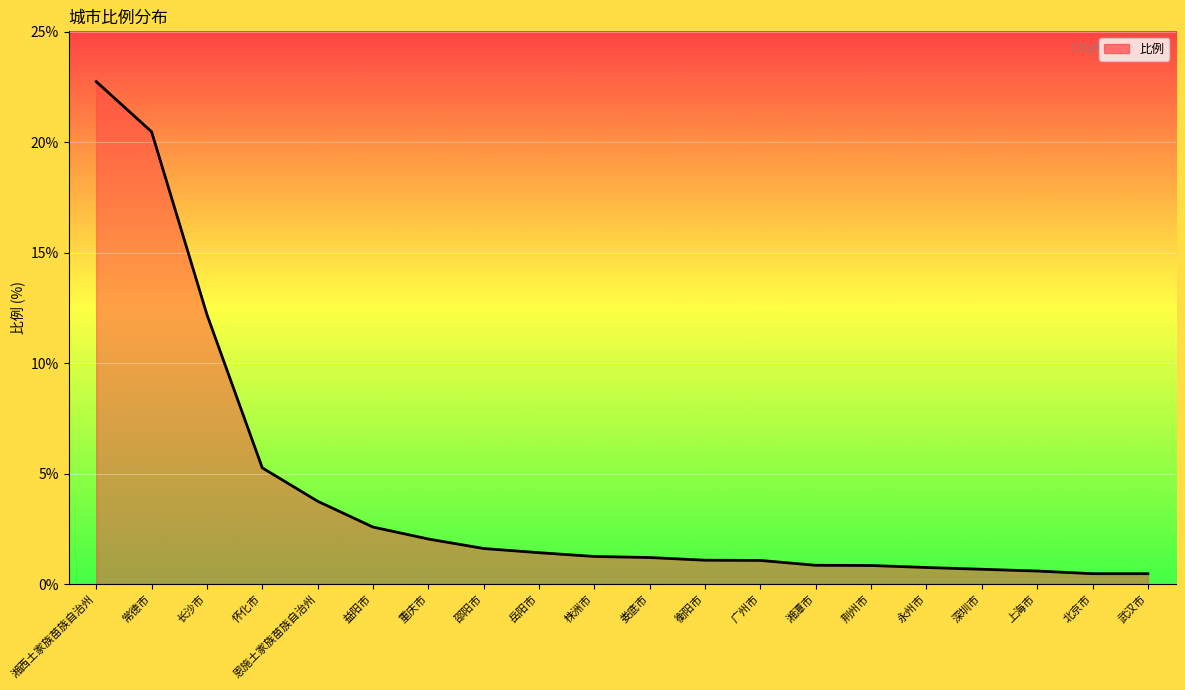

What is the ratio of the value at 荆州市 to the value at 怀化市?

0.2